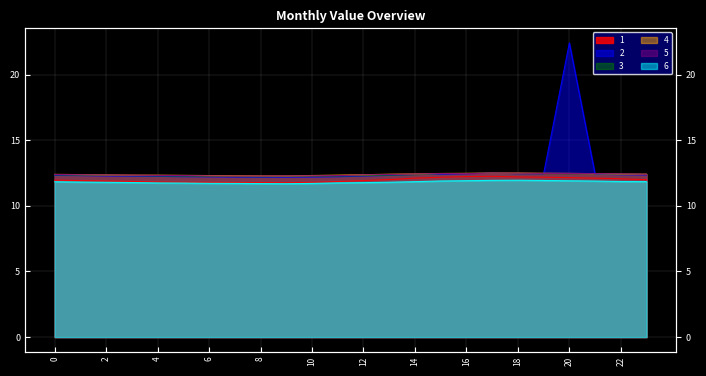

How many distinct data groups are displayed?

6